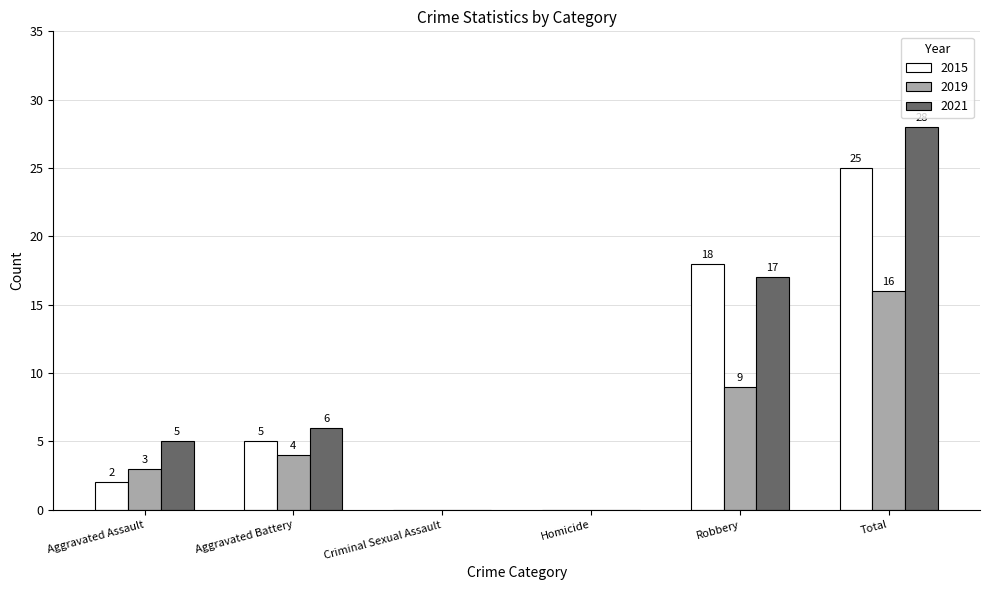

How many groups of bars are there?

6